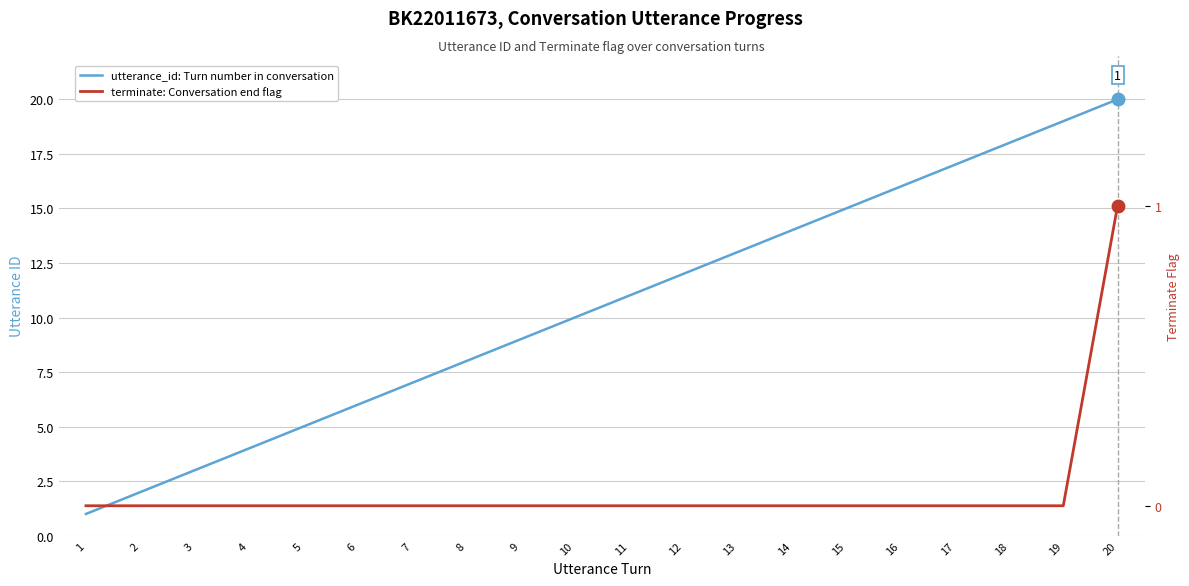

True or false: utterance_id: Turn number in conversation and terminate: Conversation end flag intersect in this chart.

False